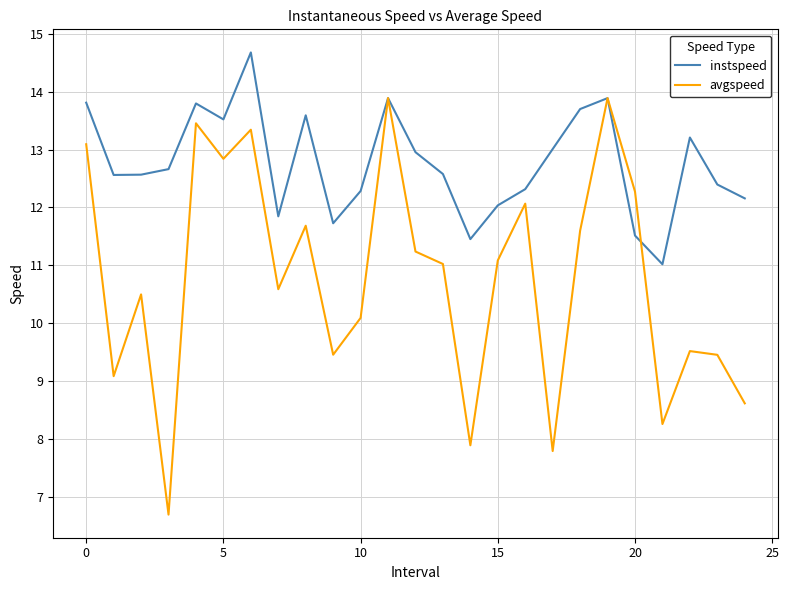

Rank the series by their average value, from highest to lowest.

instspeed, avgspeed